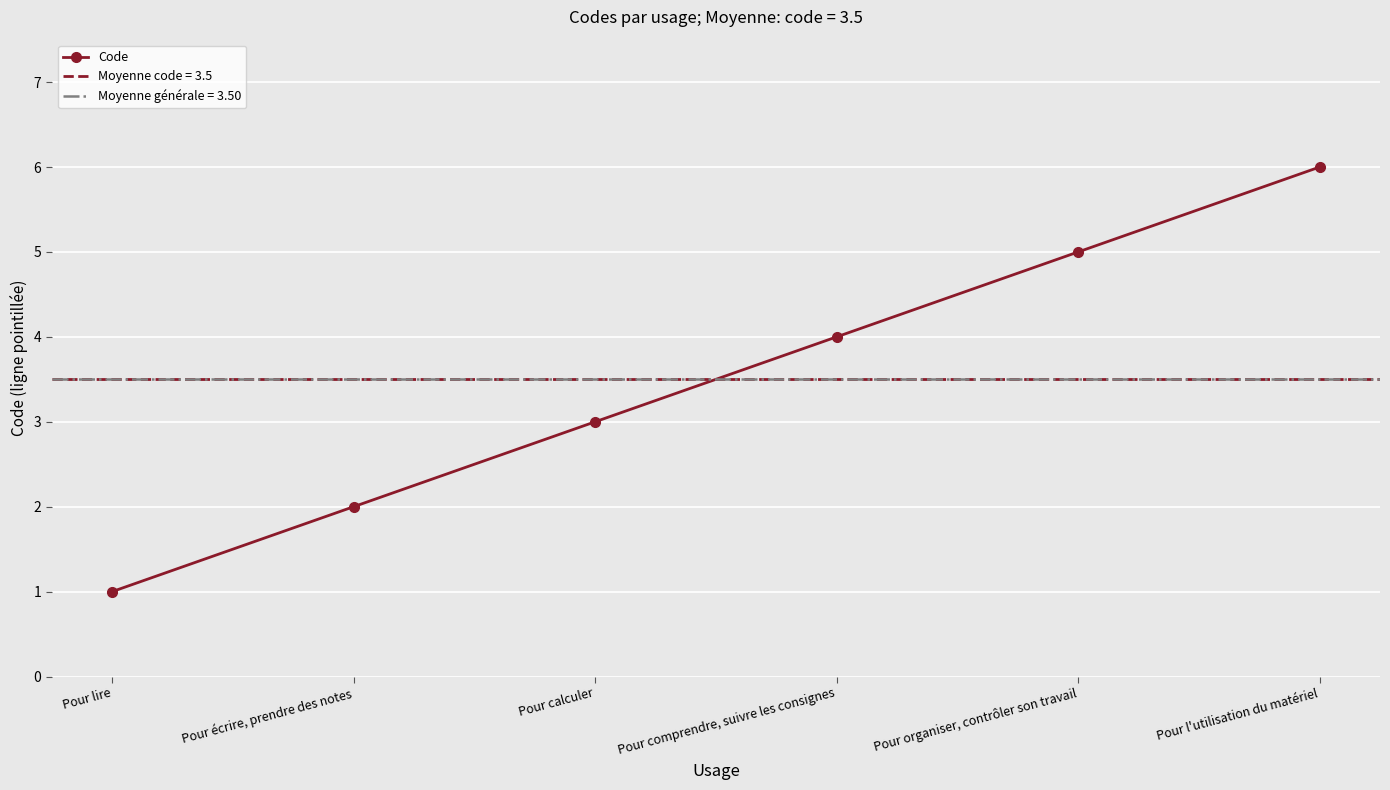

What position from the right is Pour lire?

6